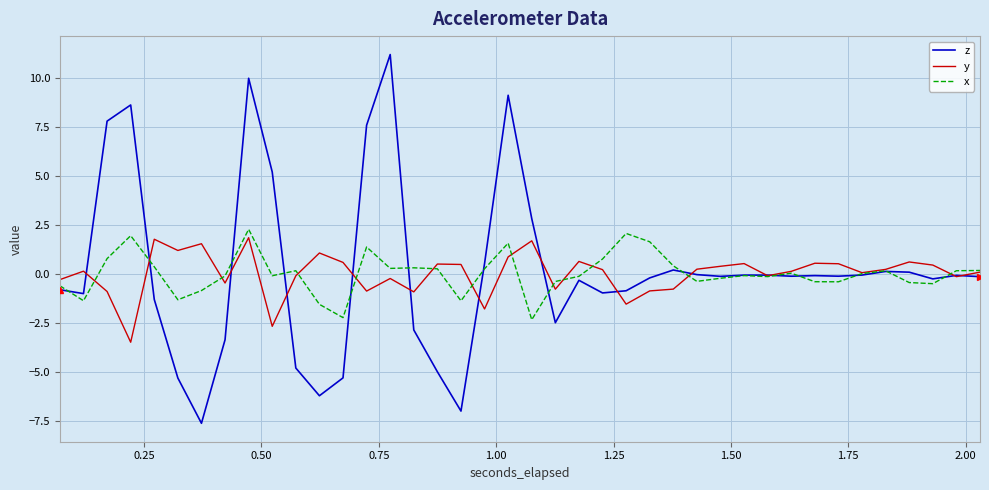

True or false: z and y intersect in this chart.

True